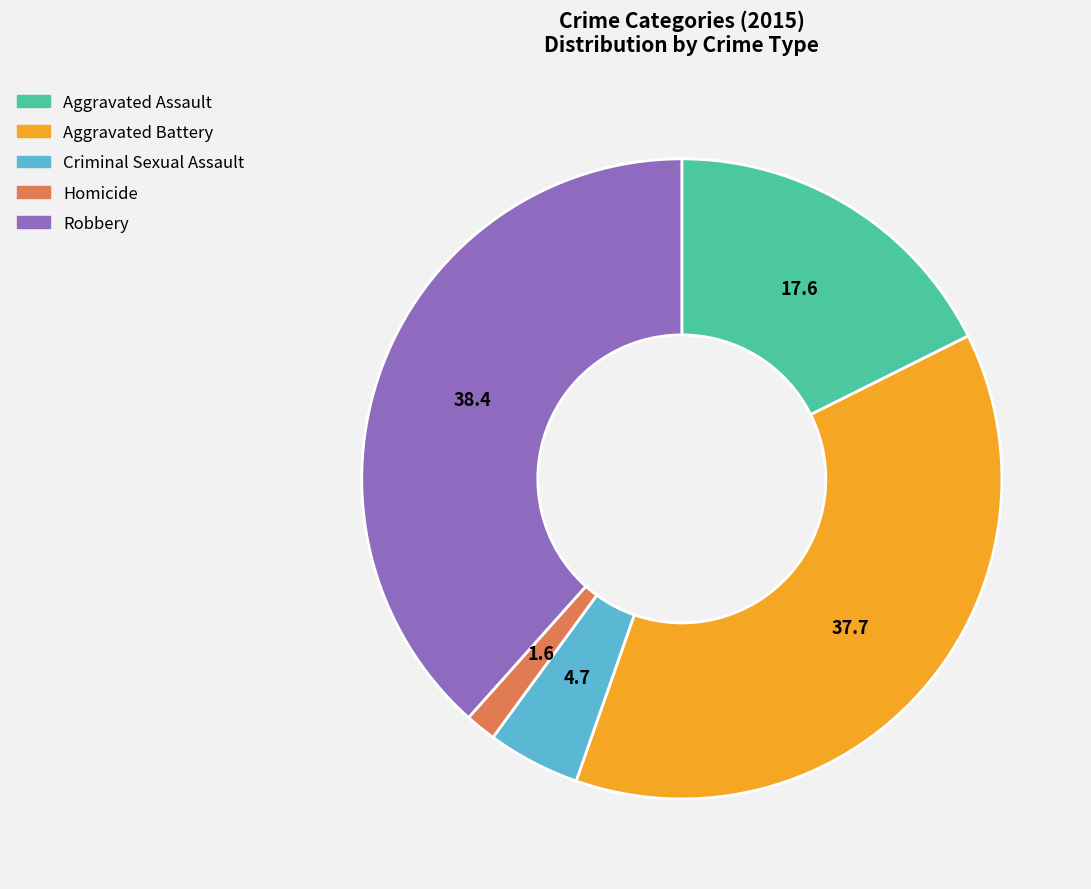

True or false: Robbery accounts for 38% of the total.

True